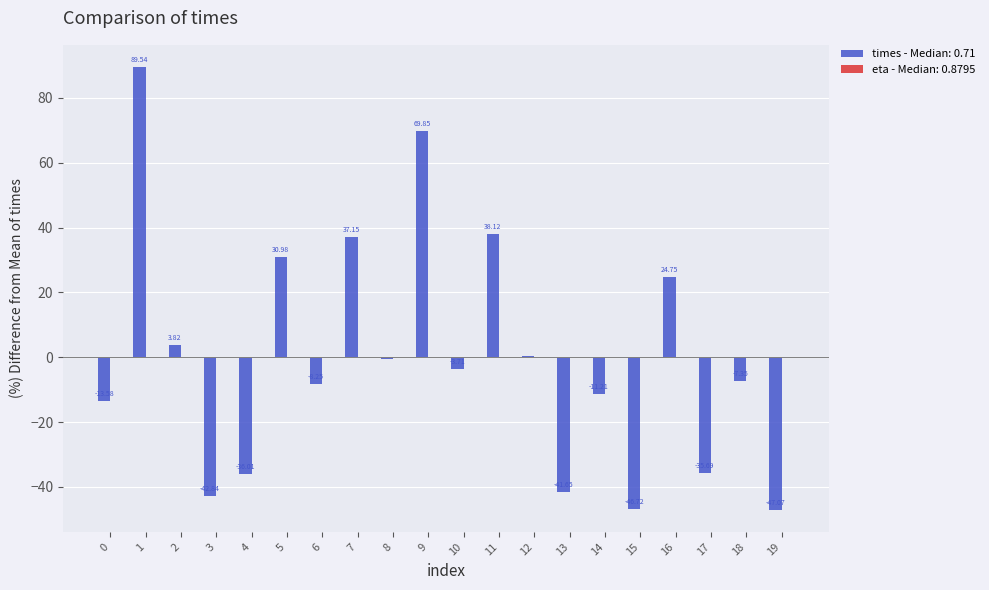

What is the greatest value displayed?

89.5